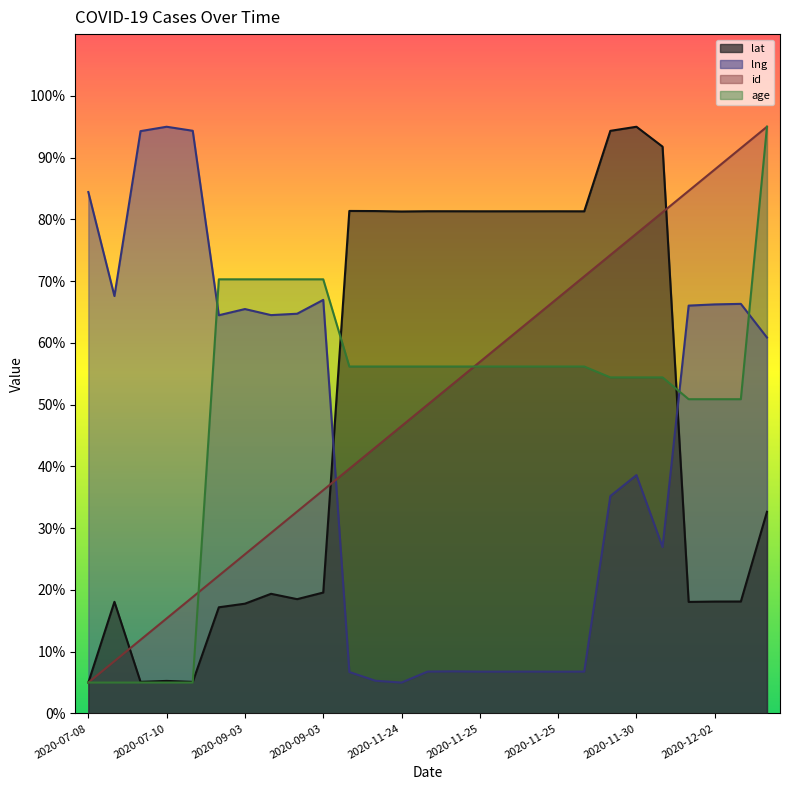

What is the label of the 12th point from the left?

2020-11-24